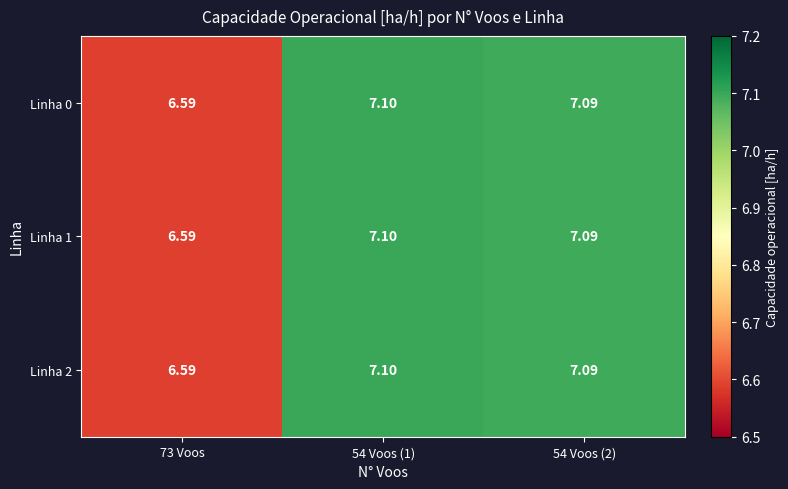

List the series in order of their peak value, lowest first.

Linha 0, Linha 1, Linha 2